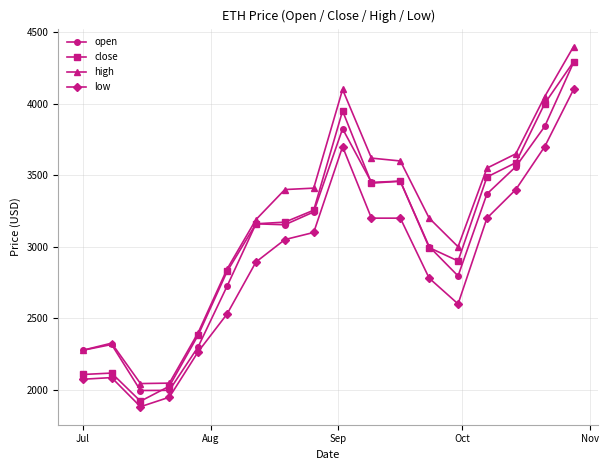

What is the smallest value displayed?

1881.0